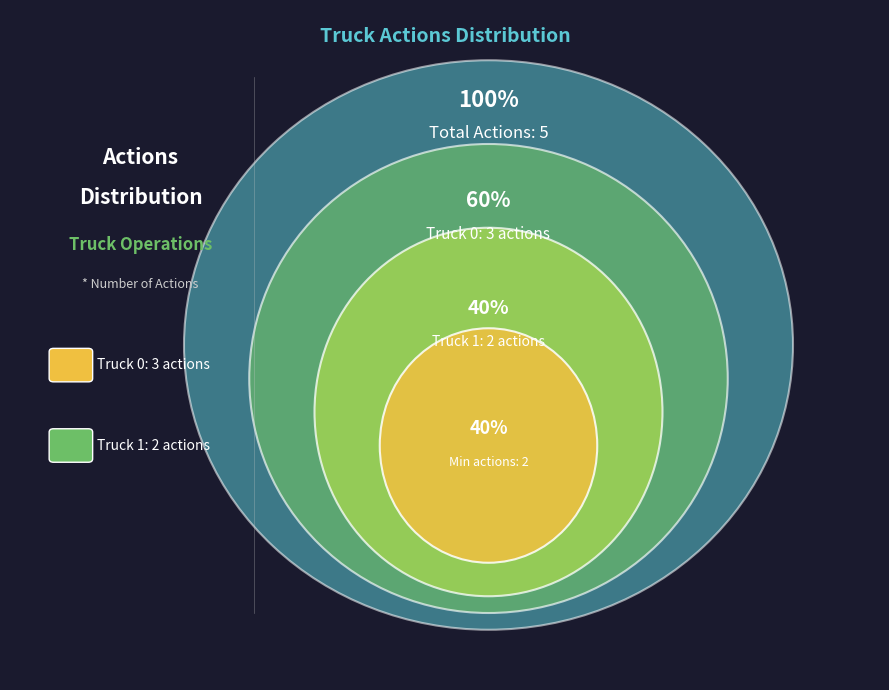

What percentage is NOT represented by Truck 0?

40.0%